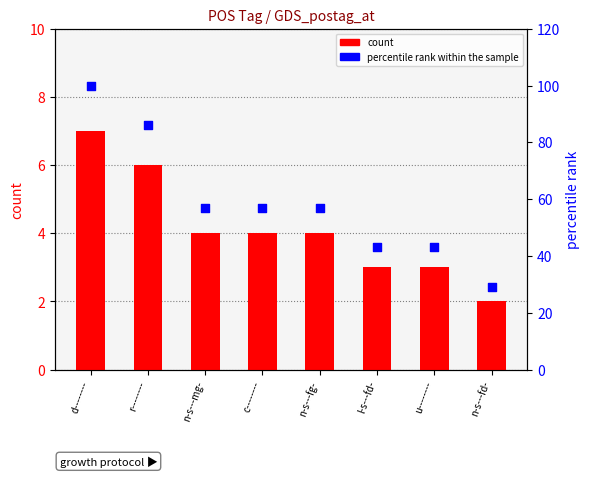

Which series has the widest spread of Y values?

percentile rank within the sample